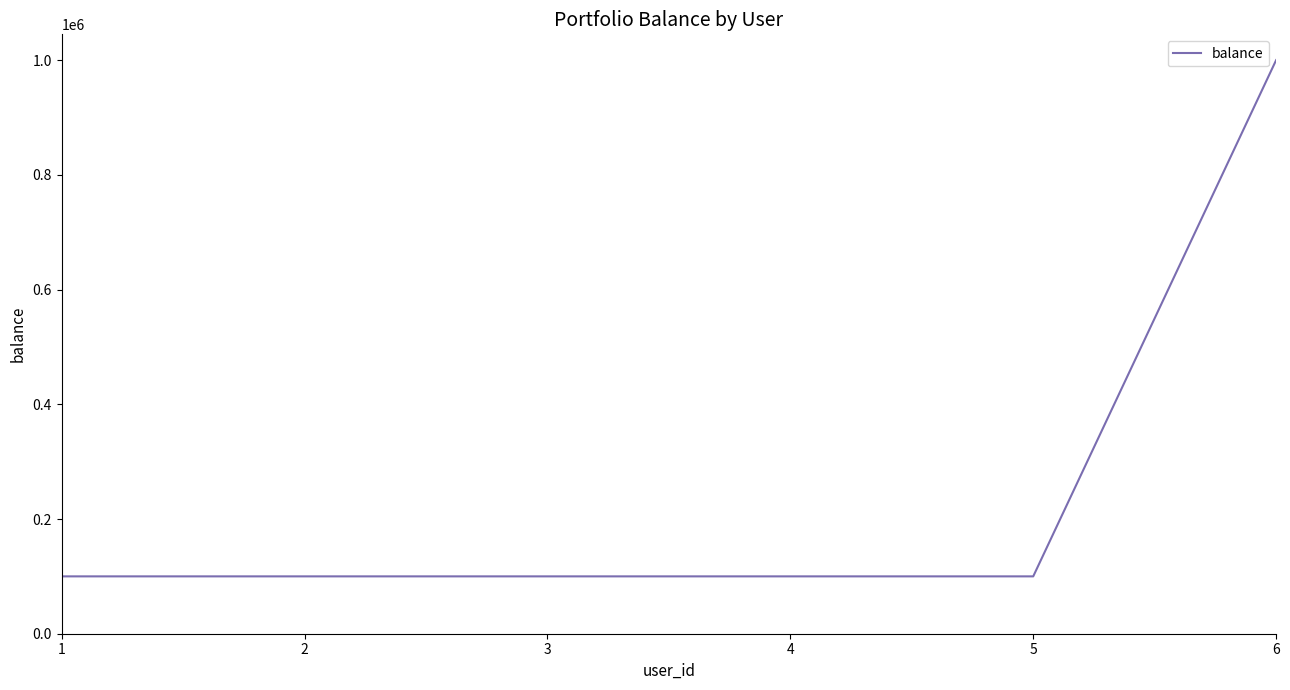

How many lines are shown in the chart?

1